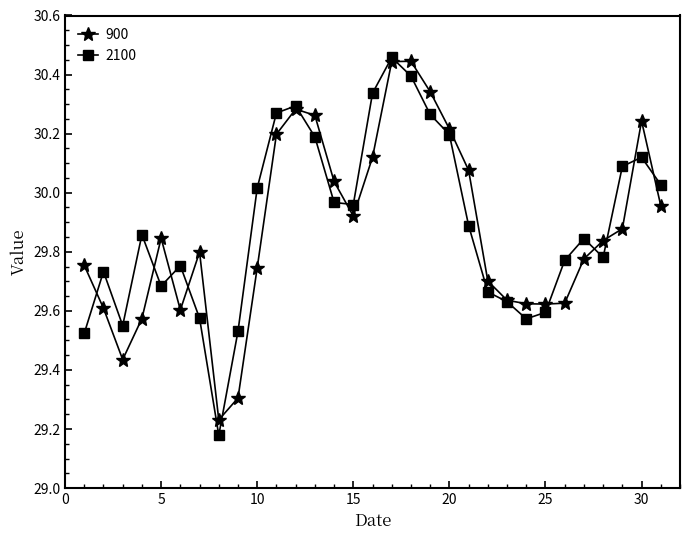

Which series has the largest range (max minus min)?

2100